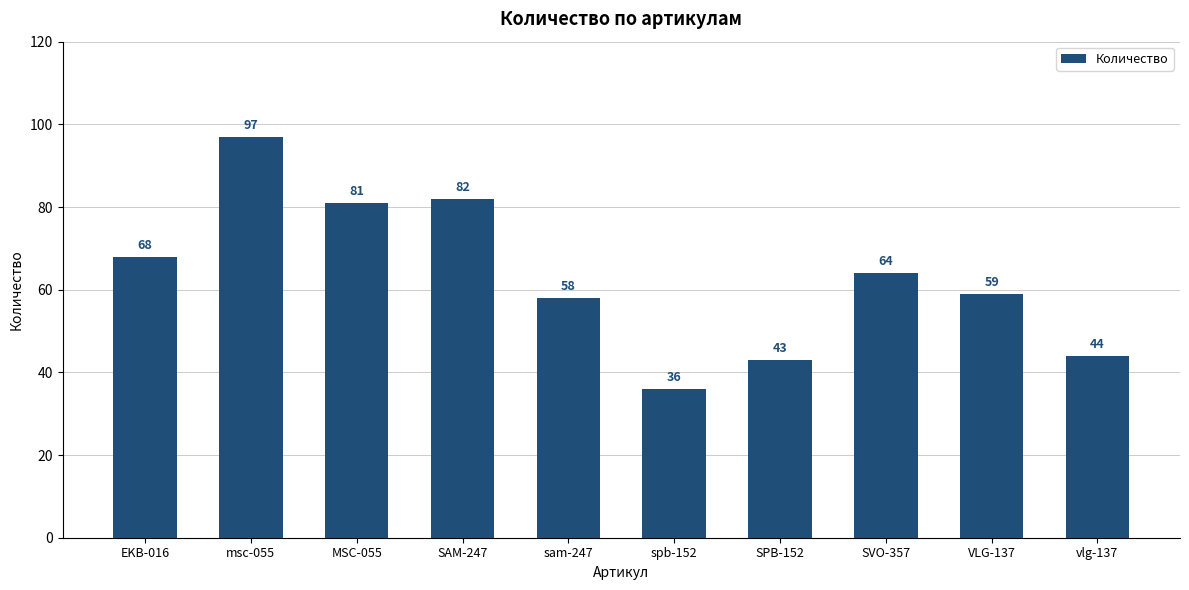

What is the label of the 2nd bar from the left?

msc-055